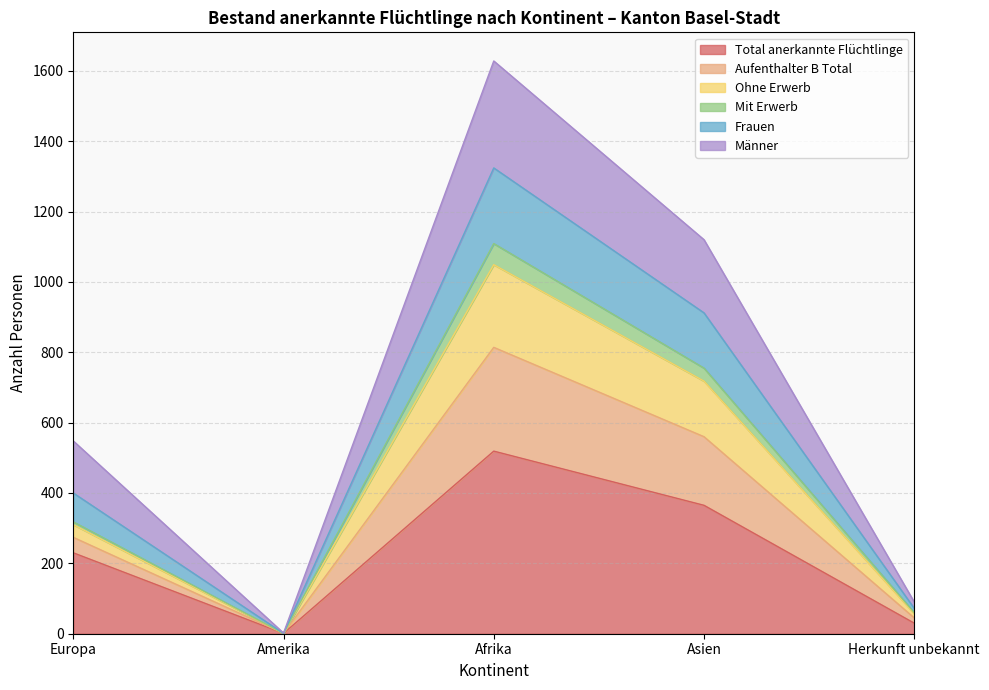

Which label corresponds to the largest value in the chart?

Afrika